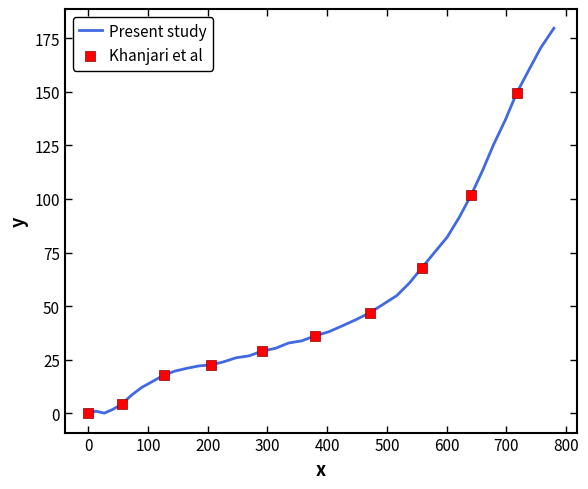

What is the greatest value displayed?

179.6